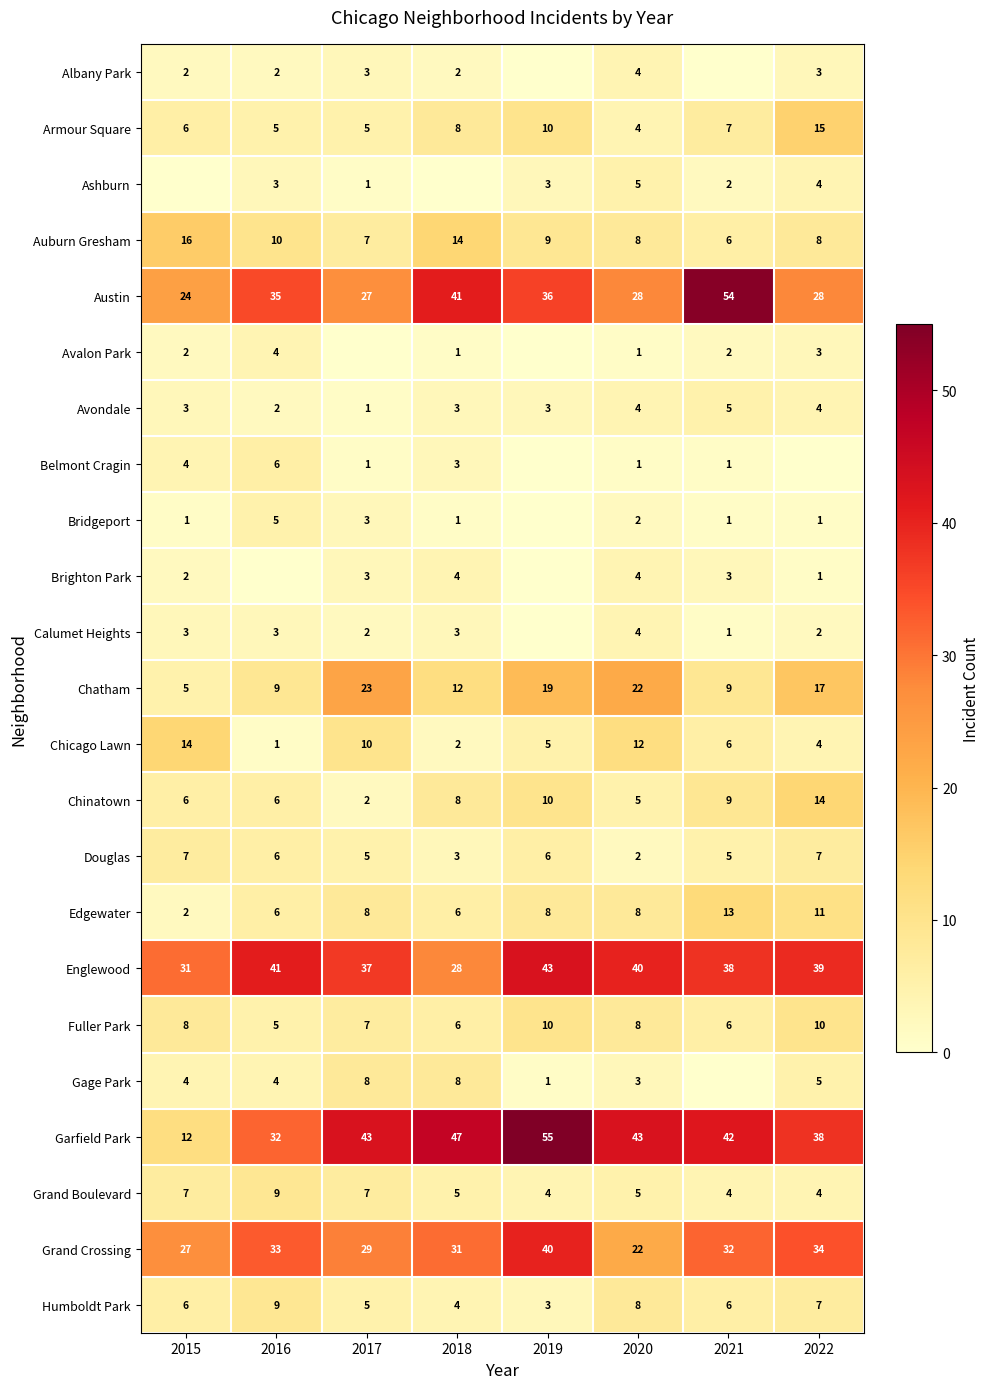

What is the minimum value for Armour Square?

4